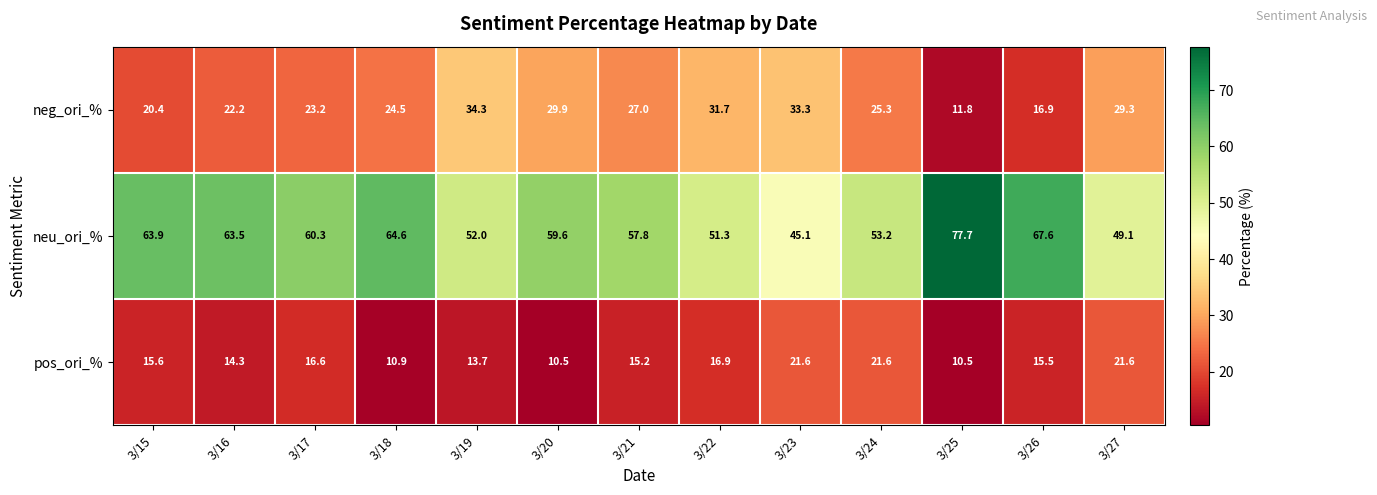

What is the total value across all series at 3/16?

100.0